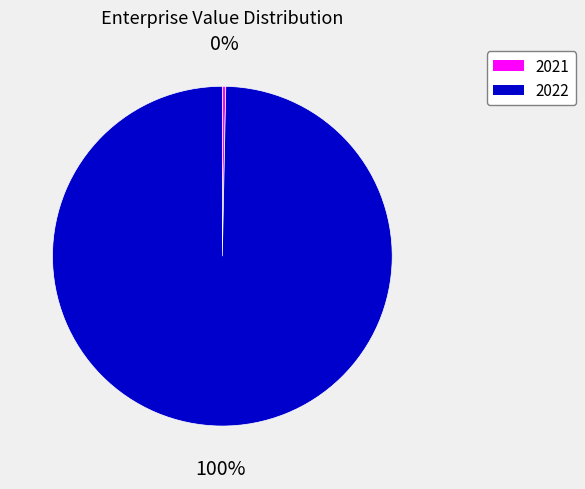

Count the number of slices in the pie.

2